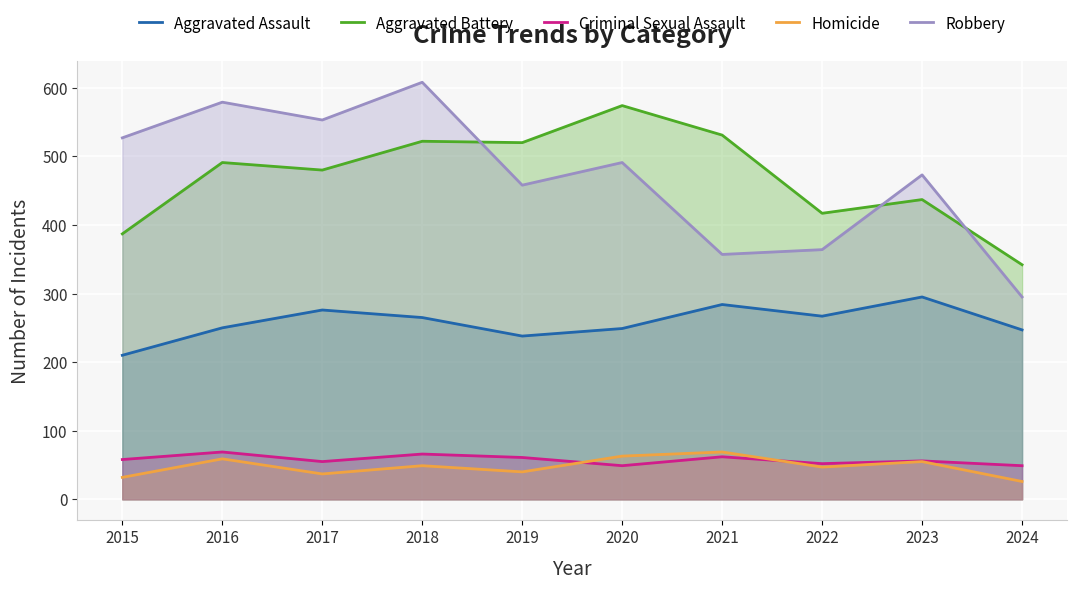

Reading left to right, list all the values displayed in this chart.

Aggravated Assault: 210	250	276	265	238	249	284	267	295	247
Aggravated Battery: 387	491	480	522	520	574	531	417	437	342
Criminal Sexual Assault: 58	69	55	66	61	49	62	52	56	49
Homicide: 32	59	37	49	40	63	69	47	55	26
Robbery: 527	579	553	608	458	491	357	364	473	295